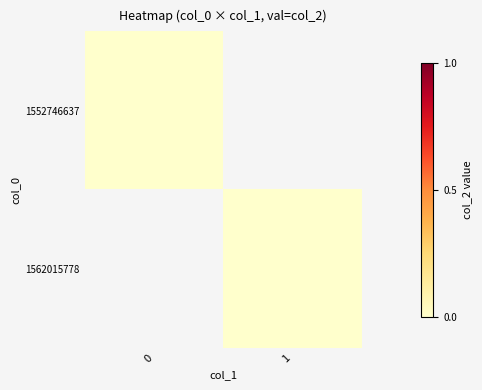

The value of 1562015778 at col_1=1 is -1. True or false?

False